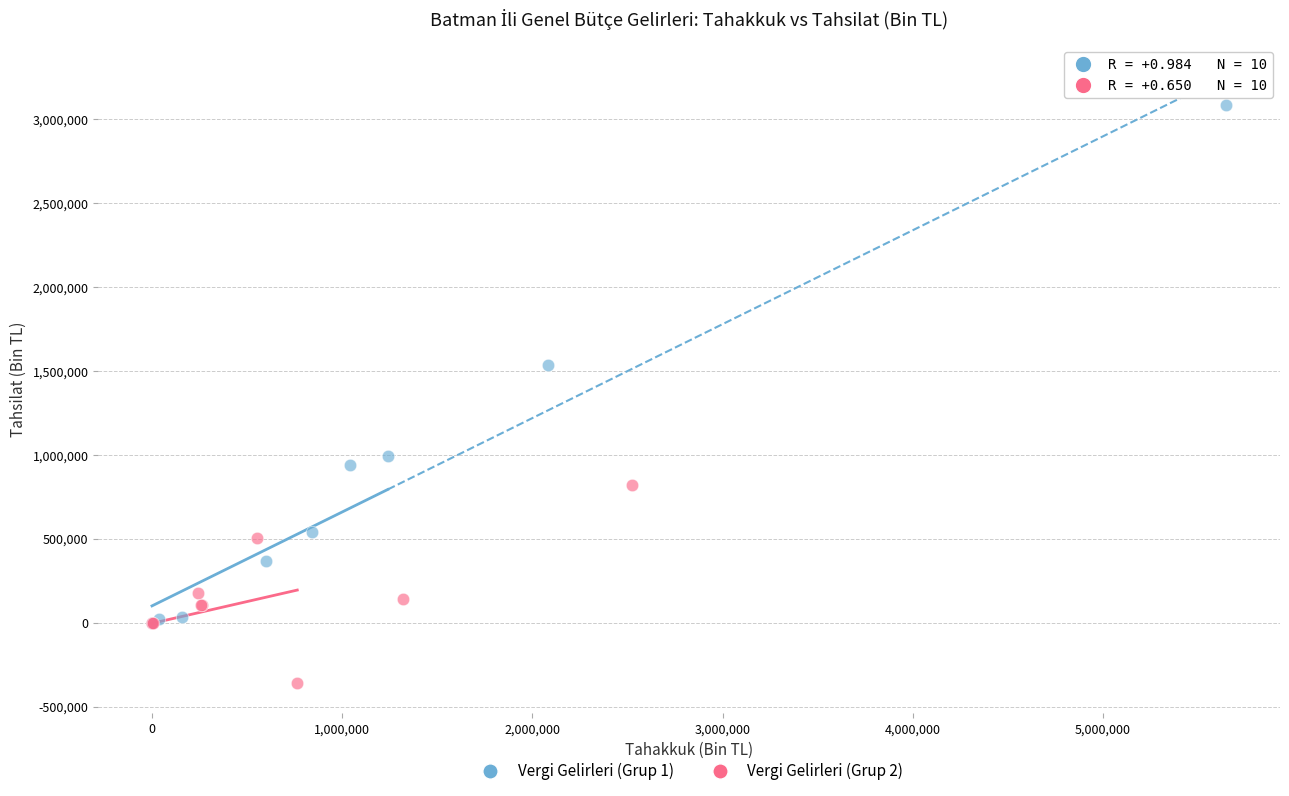

Which series has the widest spread of Y values?

Vergi Gelirleri (Grup 1)